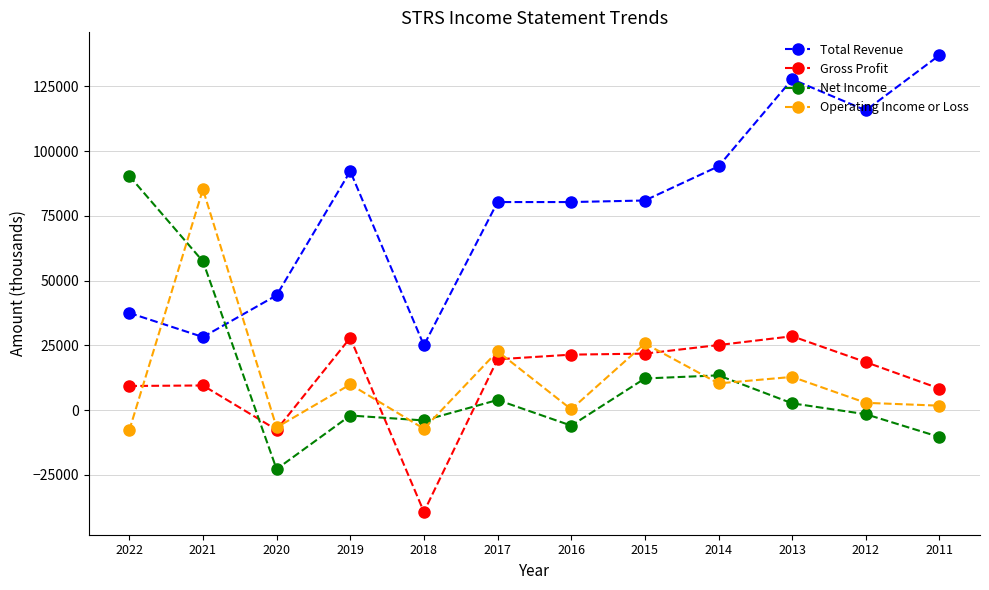

Which series changed the most between 2012 and 2011?

Total Revenue